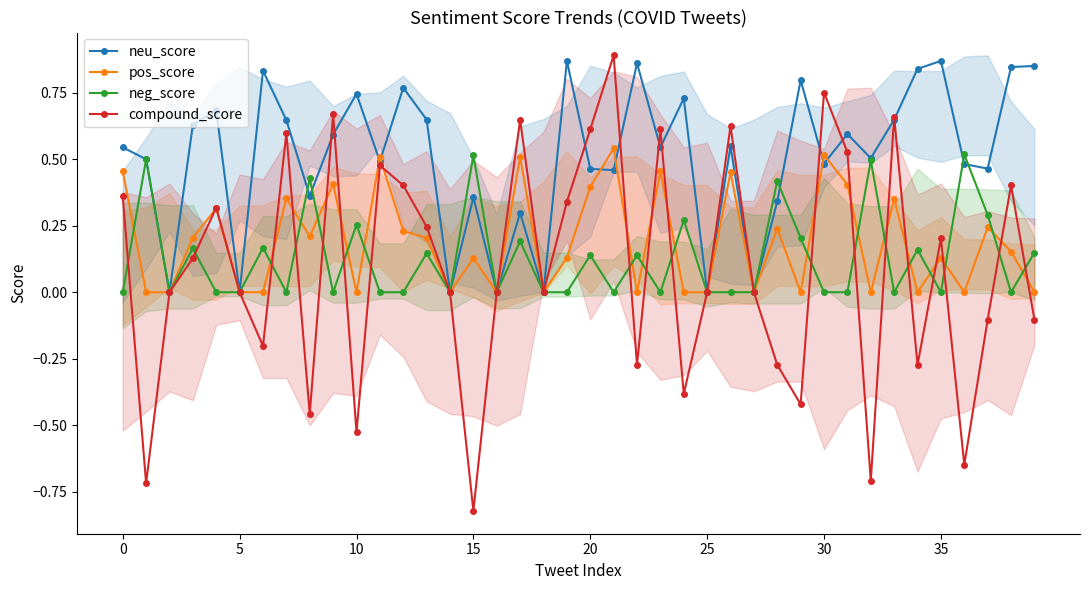

Count the number of data series in this chart.

4